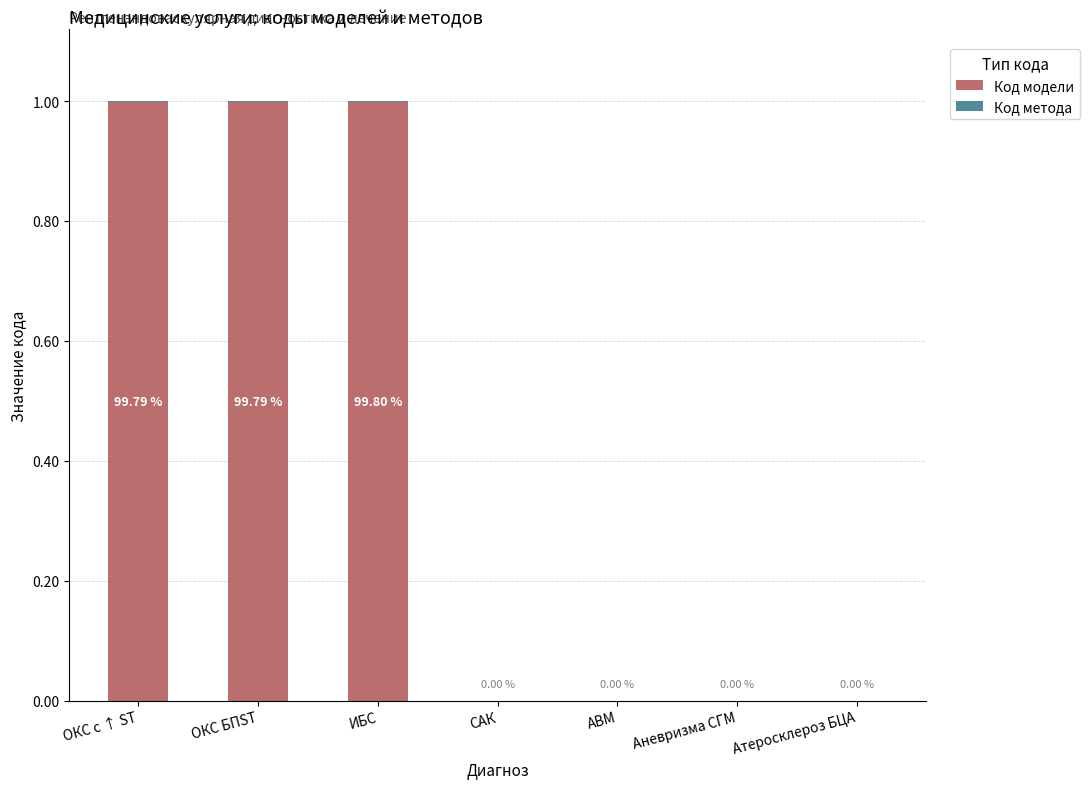

What is the total value across all series at ИБС?

1.0